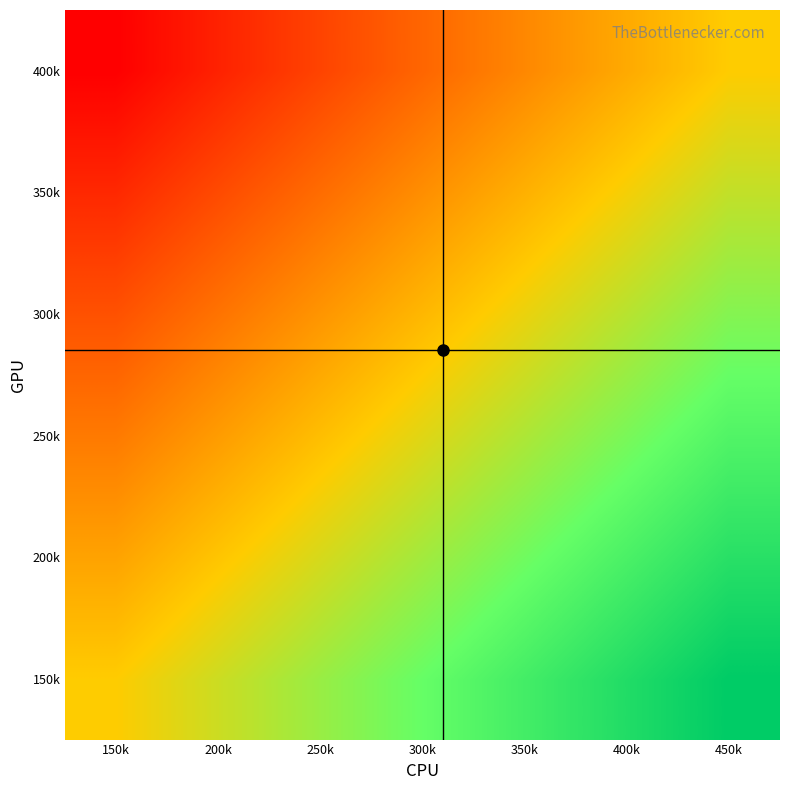

At which category is the sum across all series the highest?

450k